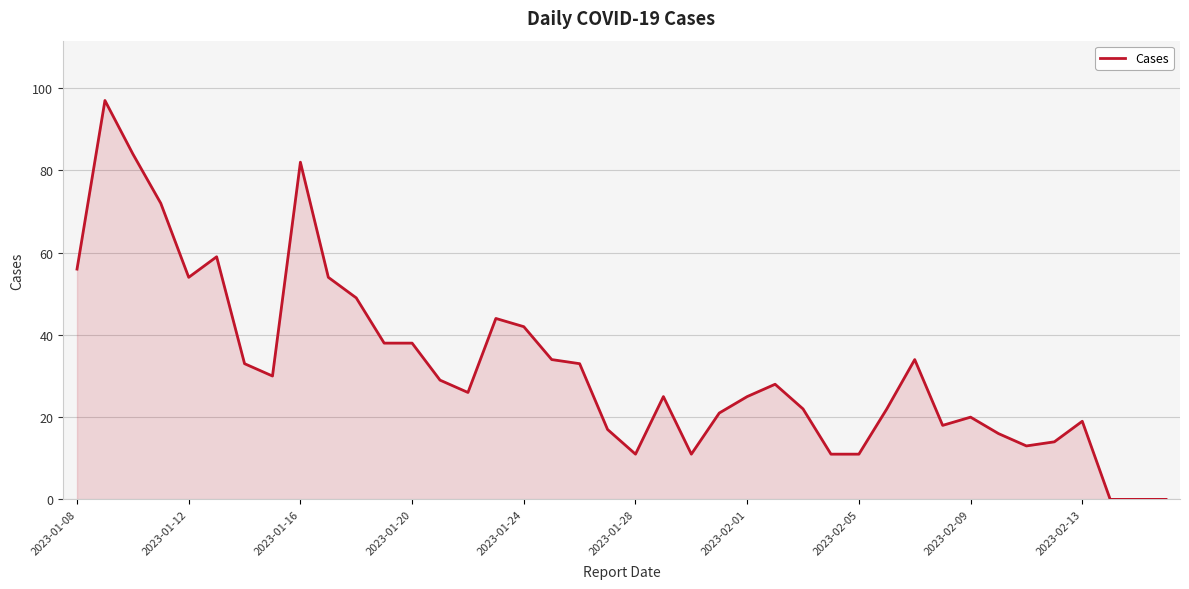

What is the difference between the maximum and minimum values?

97